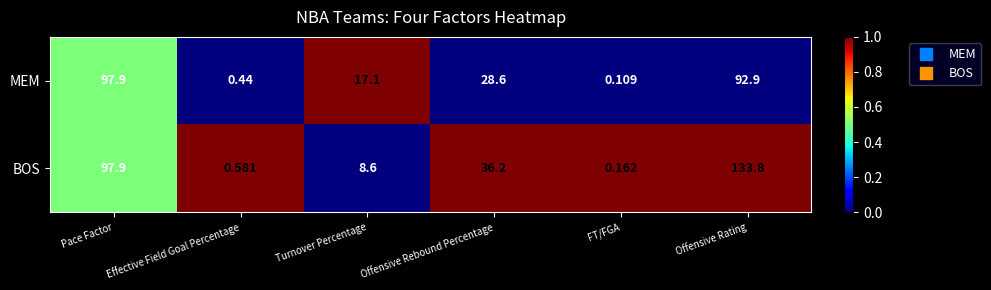

Which category has the highest value in the BOS series?

Offensive Rating